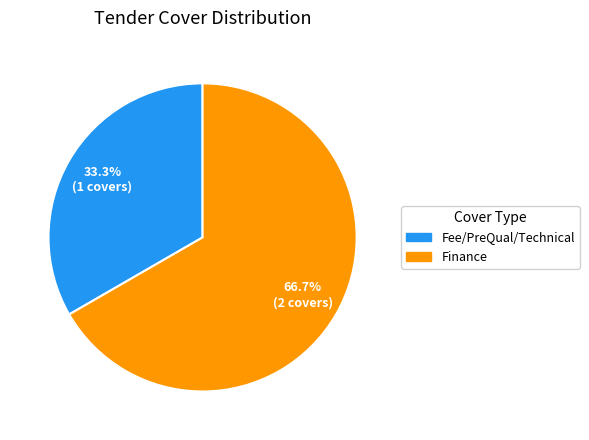

How many slices are in this pie chart?

2